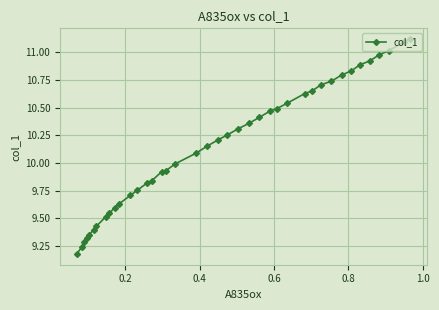

What is the sum of all values?

406.1